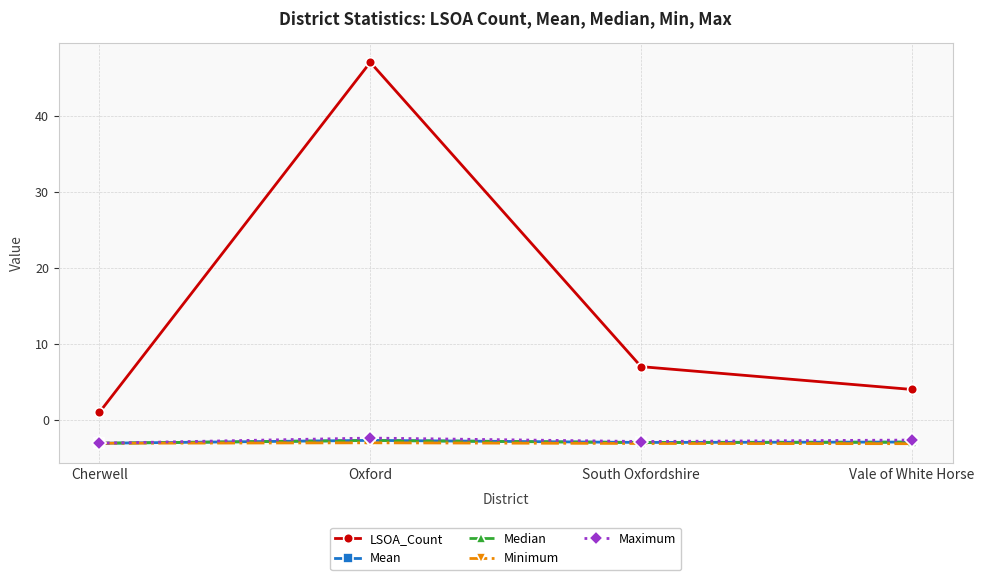

Read the LSOA_Count value at South Oxfordshire.

7.0